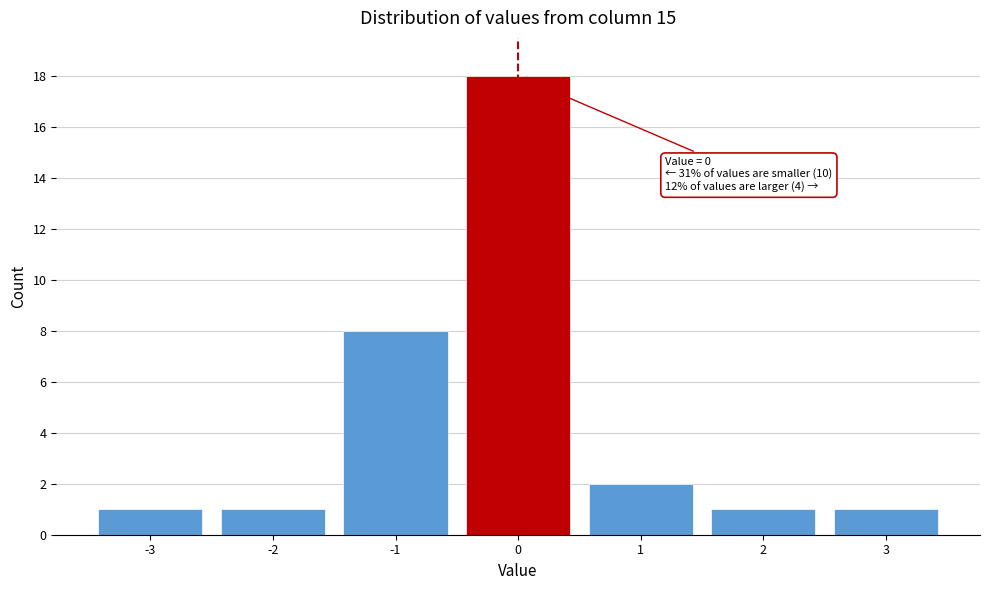

Which range on the x-axis has the tallest bar?

-0.5 to 0.5